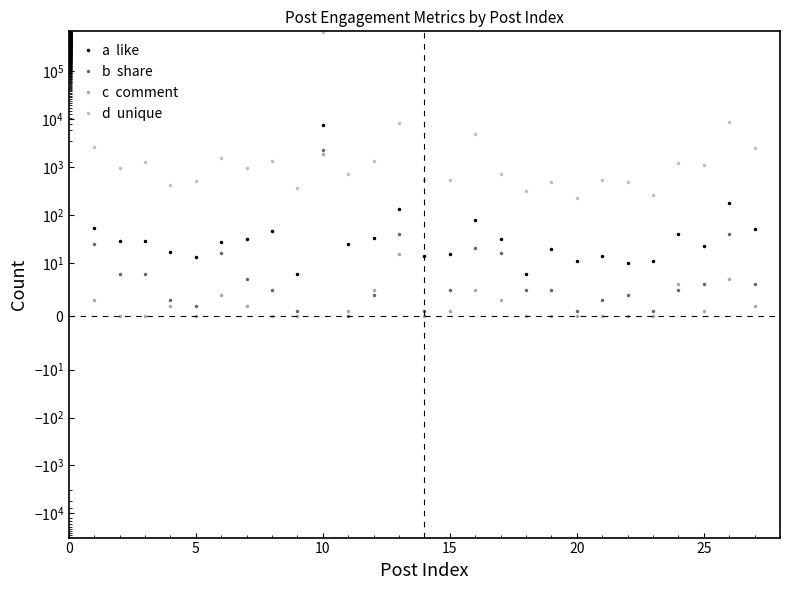

How many series are shown in this chart?

4